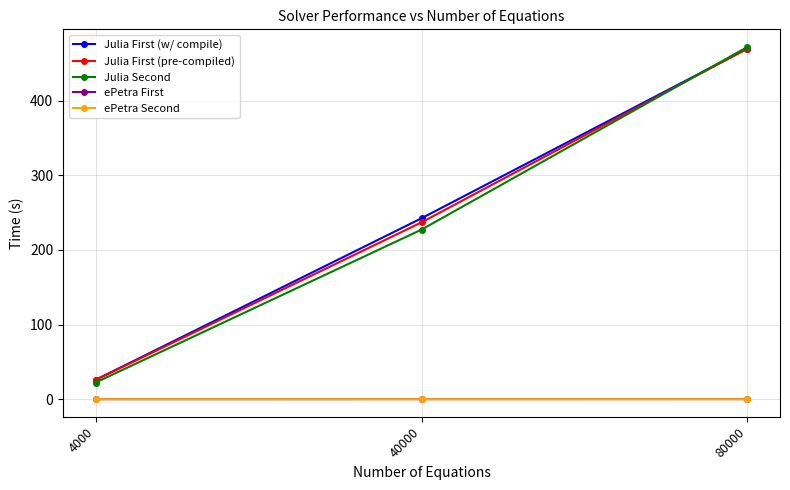

Which series has the largest range (max minus min)?

Julia Second